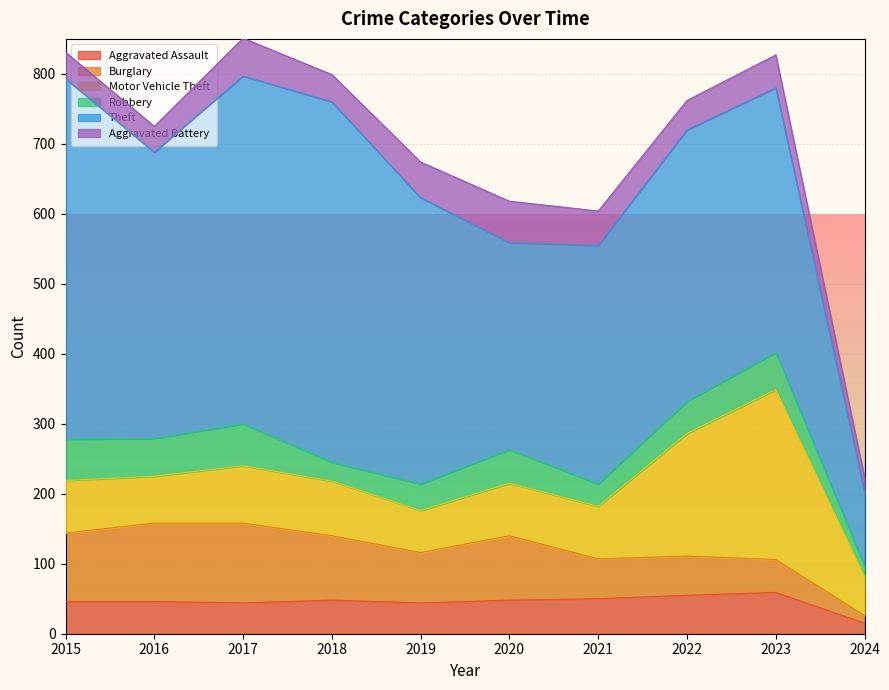

What is the sum of the Aggravated Assault values at 2015 and 2017?

90